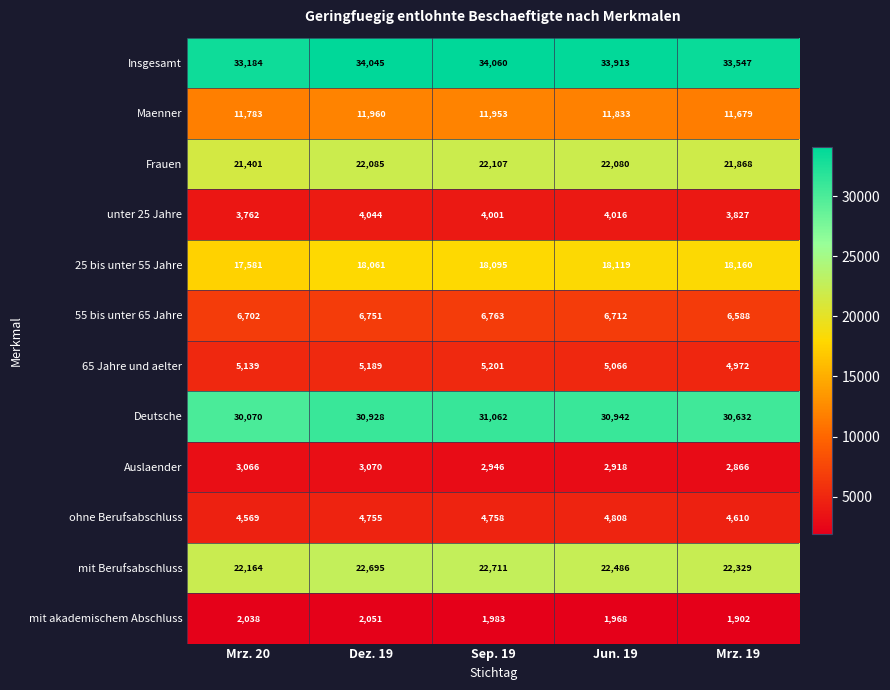

Which category has the highest value across all series?

Sep. 19